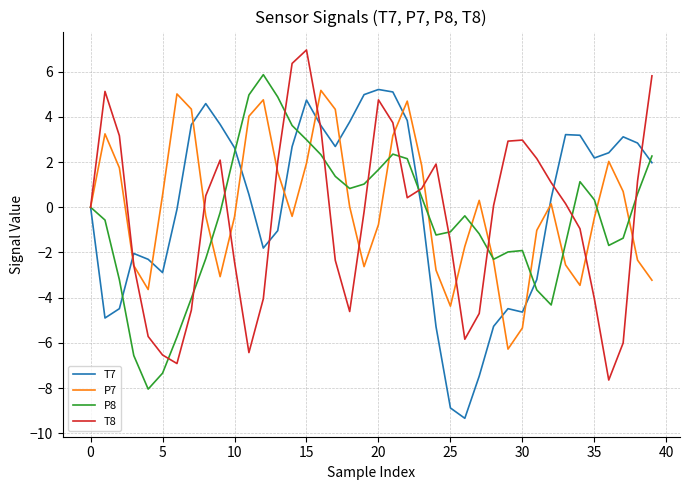

What is the highest value of the T8 series?

7.0